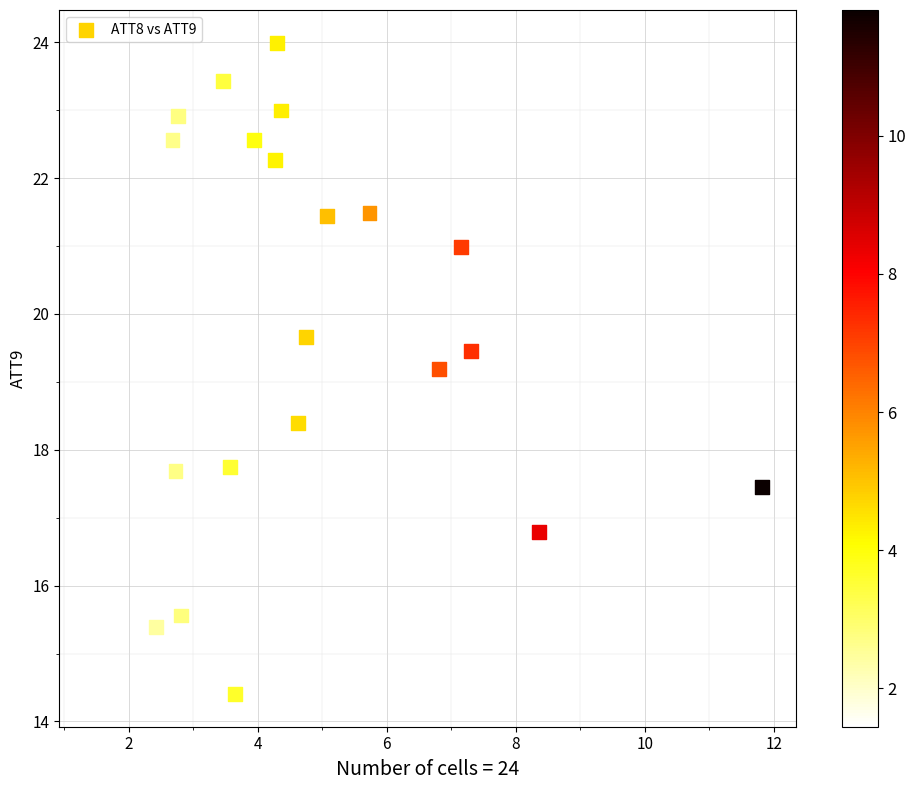

What is the range of Y values (max minus min)?

9.6